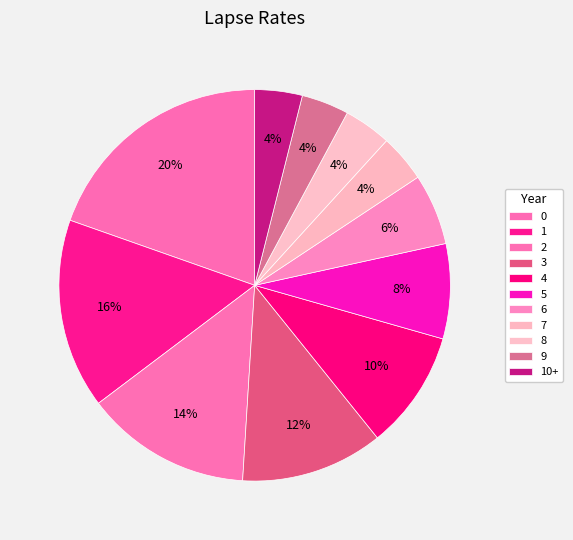

To the nearest percent, what is the difference between the largest and smallest slice percentages?

16%